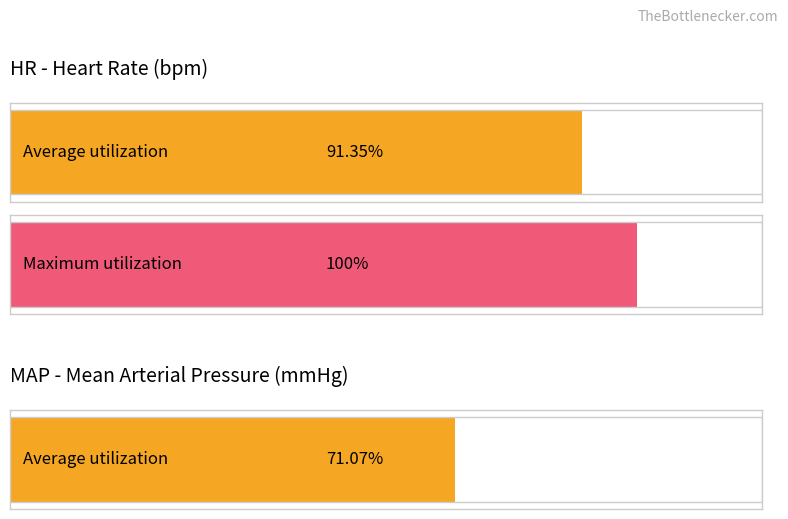

What is the average value of the MAP series?

71.0